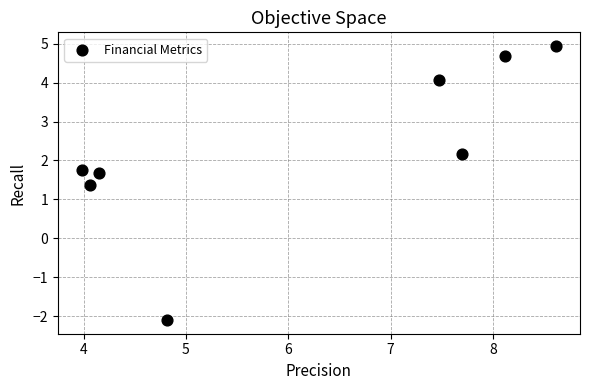

What is the average X value?

6.1